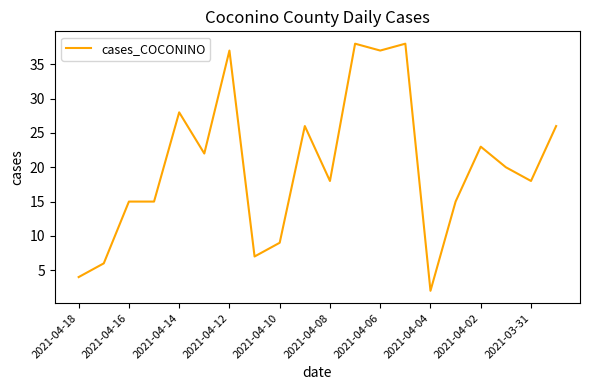

What is the greatest value displayed?

38